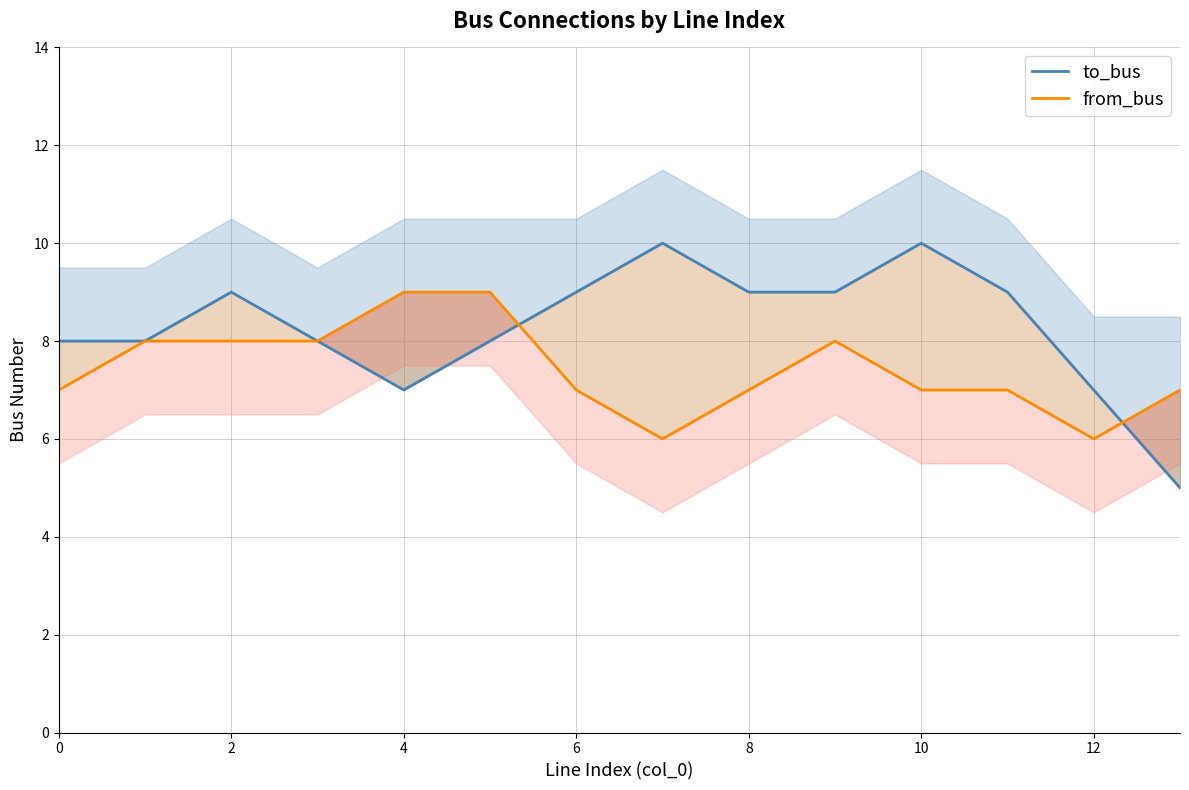

Rank the series by their average value, from highest to lowest.

to_bus, from_bus